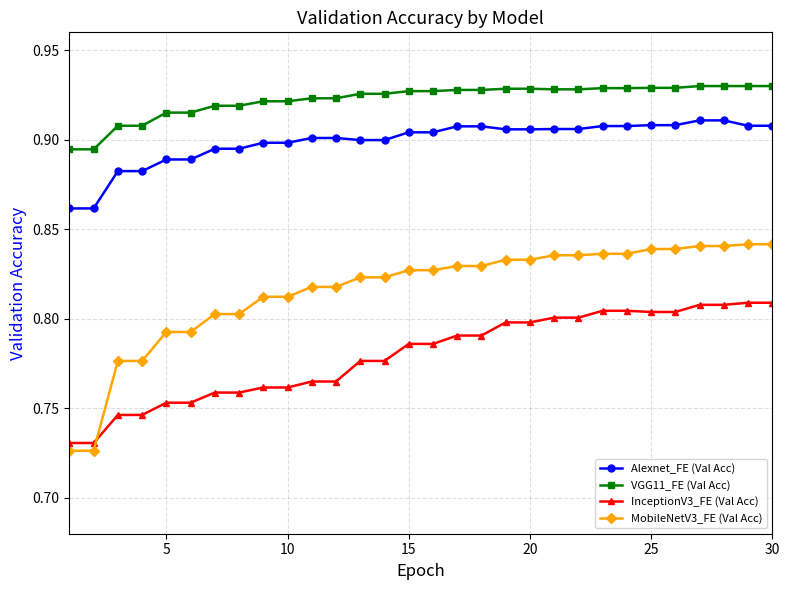

At how many categories does at least one series exceed 0?

30